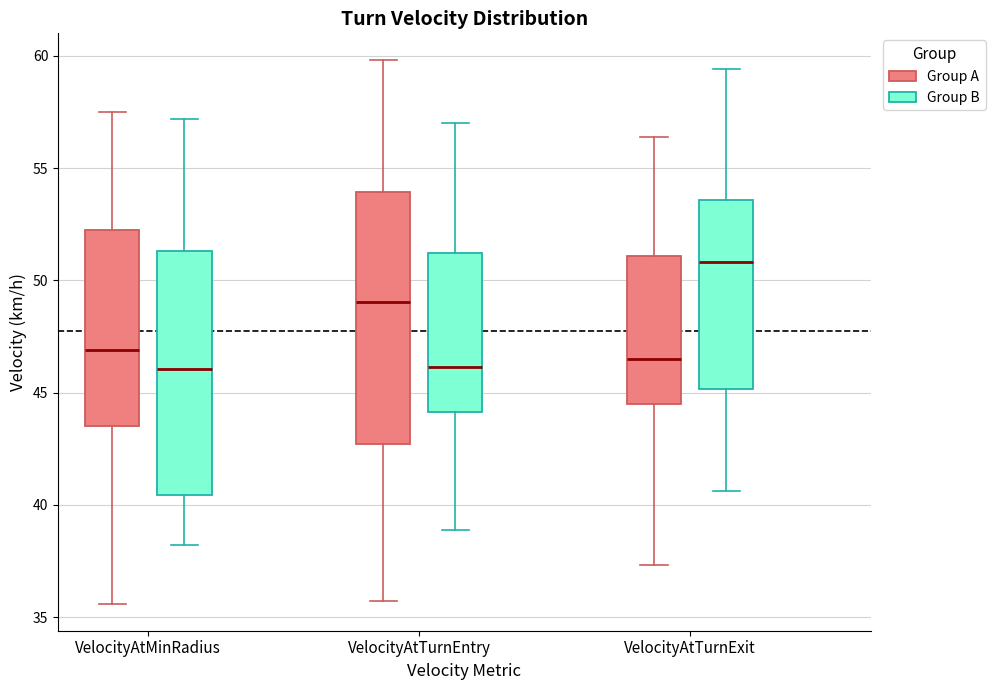

Where is the upper edge of the box for VelocityAtTurnExit (Group B) on the y-axis? The values are not printed on the chart, so give them approximately, as read against the axis.

53.5